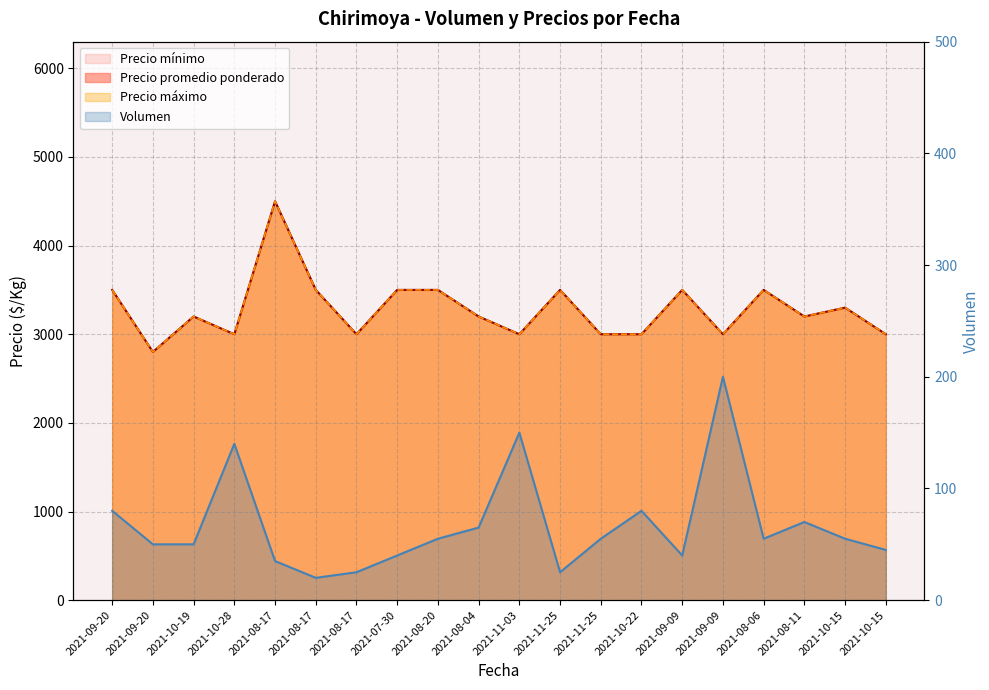

At which category is the sum across all series the highest?

2021-08-17